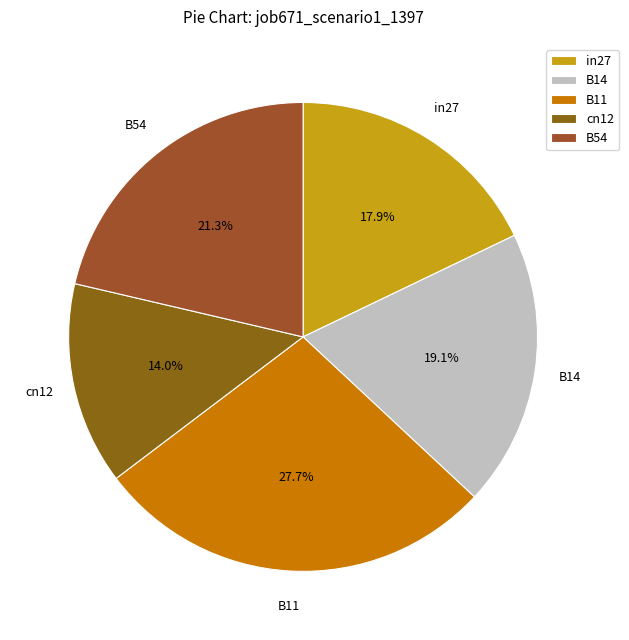

To the nearest percent, what is the difference between the cn12 and B11 slice percentages?

14%